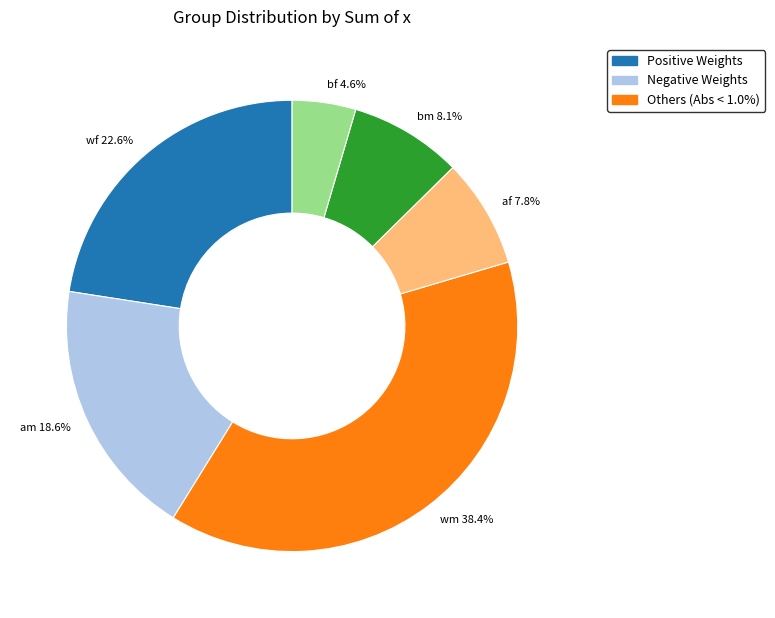

The bm slice represents 1% of the pie. True or false?

False